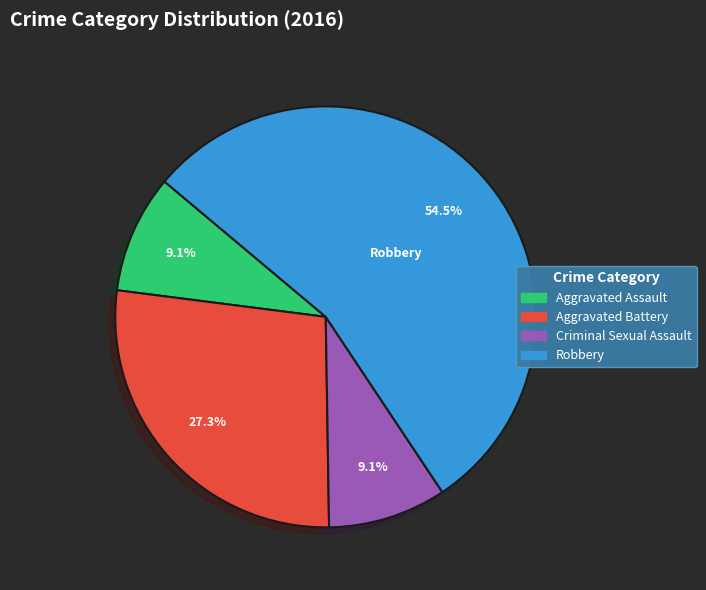

Does any single category account for the majority?

Yes